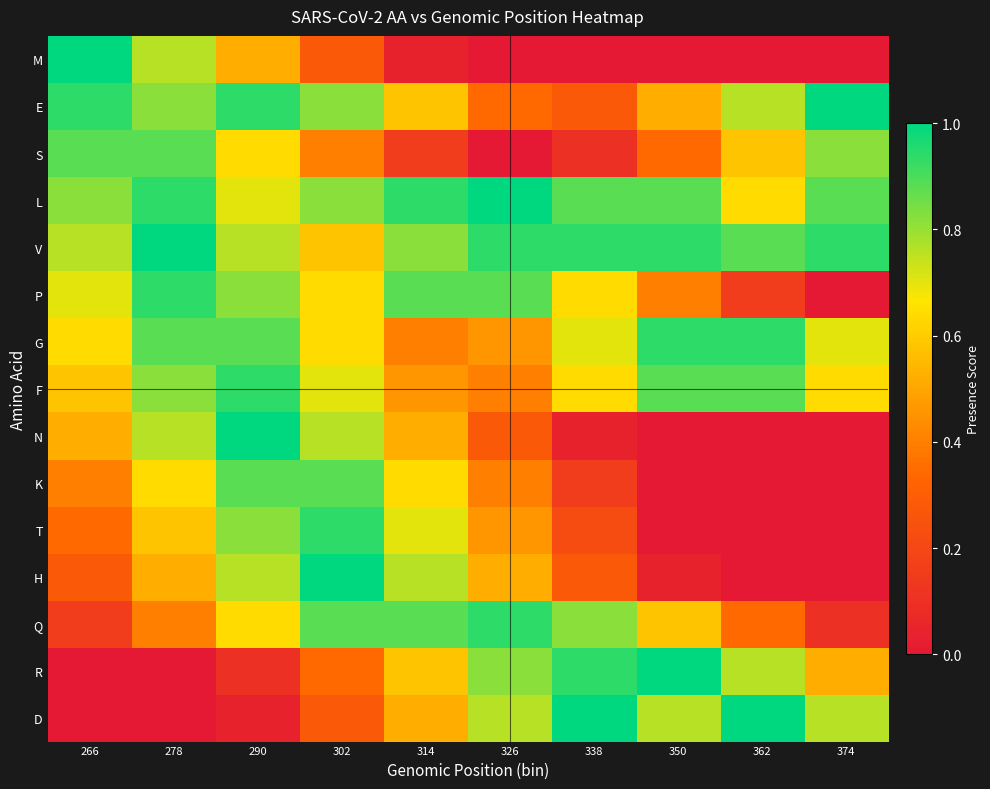

Which has a higher value, 278 or 290?

278